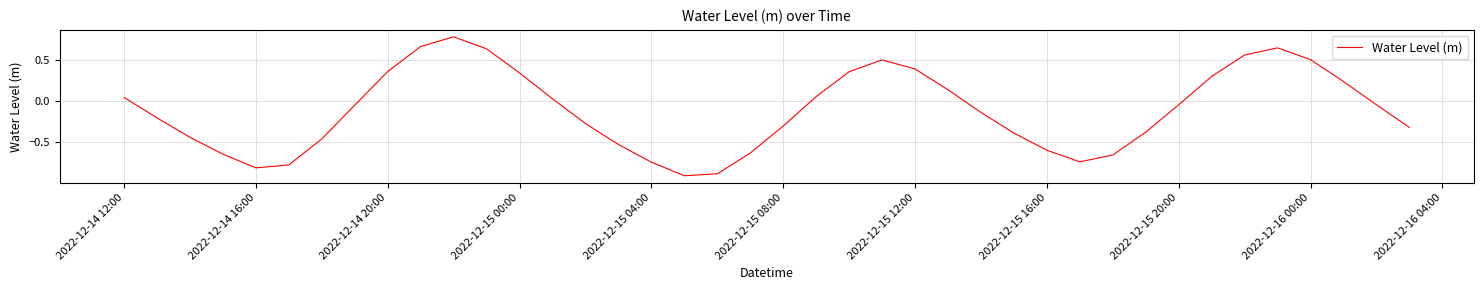

What is the smallest value displayed?

-0.9